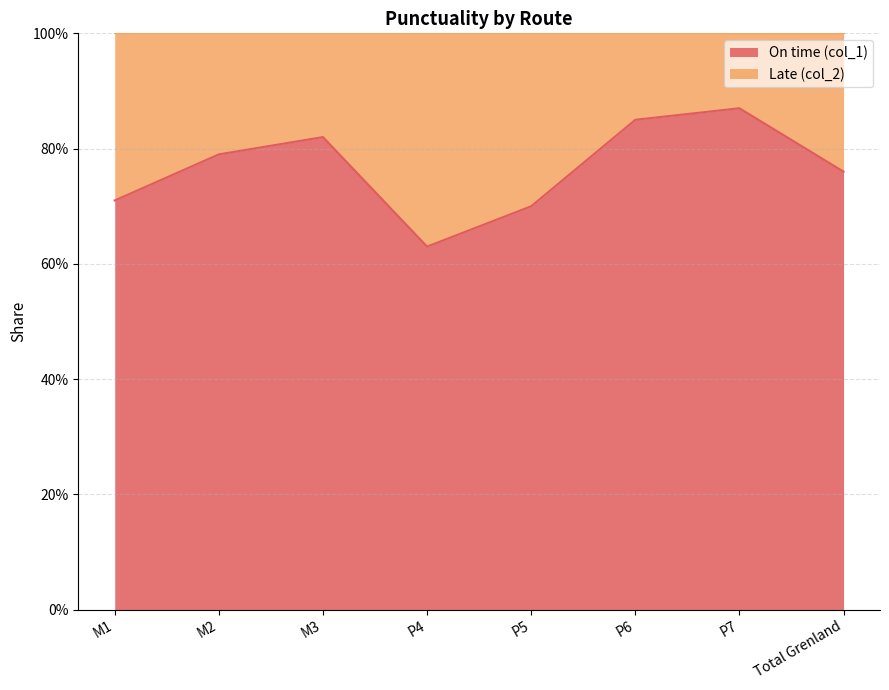

How many values are between 0 and 1?

8